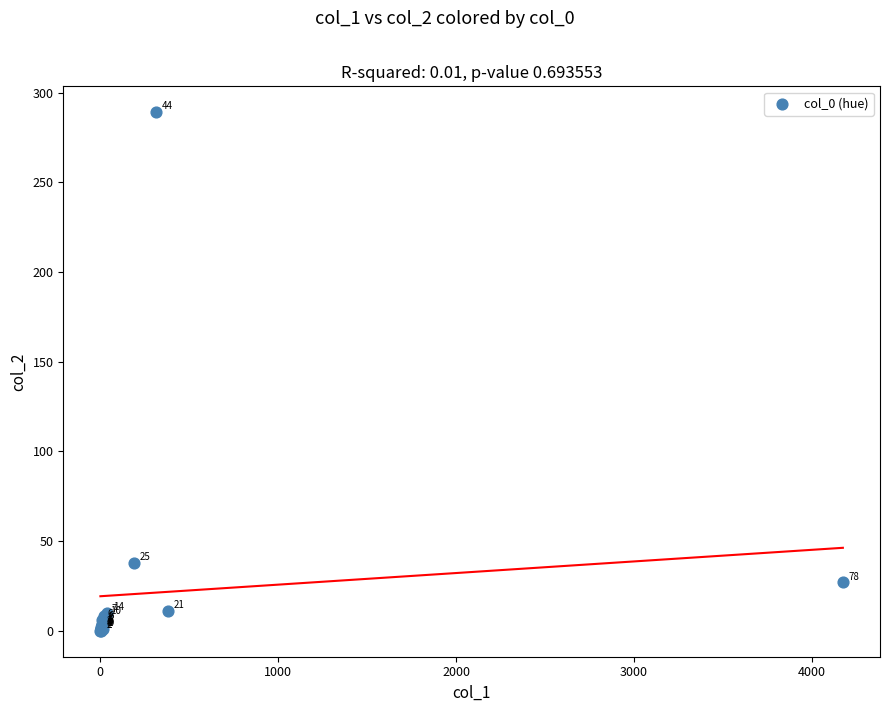

What Y value in the scatter plot is closest to 144?

38